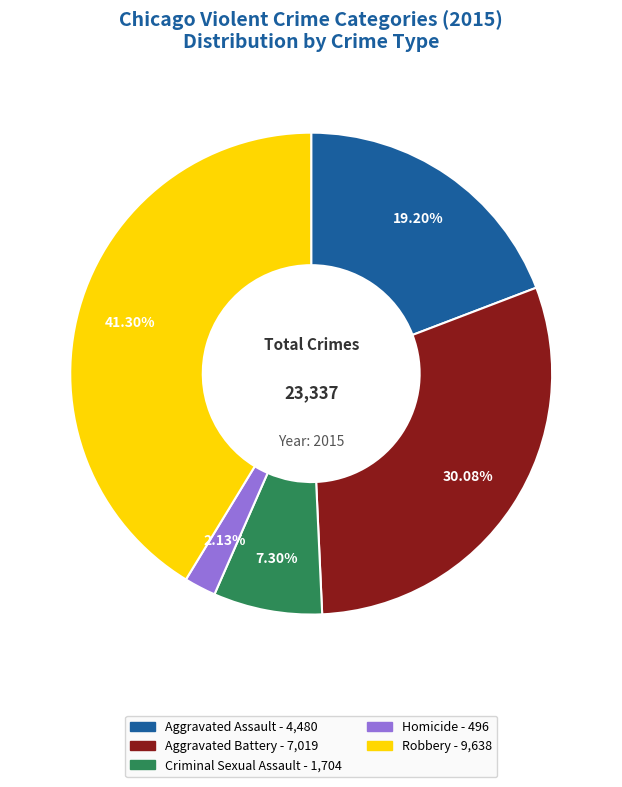

To the nearest percent, what portion does Robbery represent?

41%